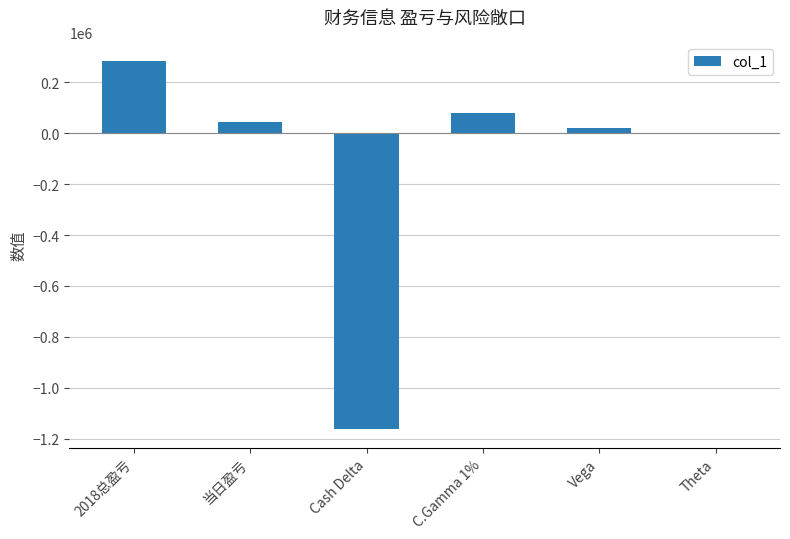

Where is the data nearest to the value -439481?

Theta